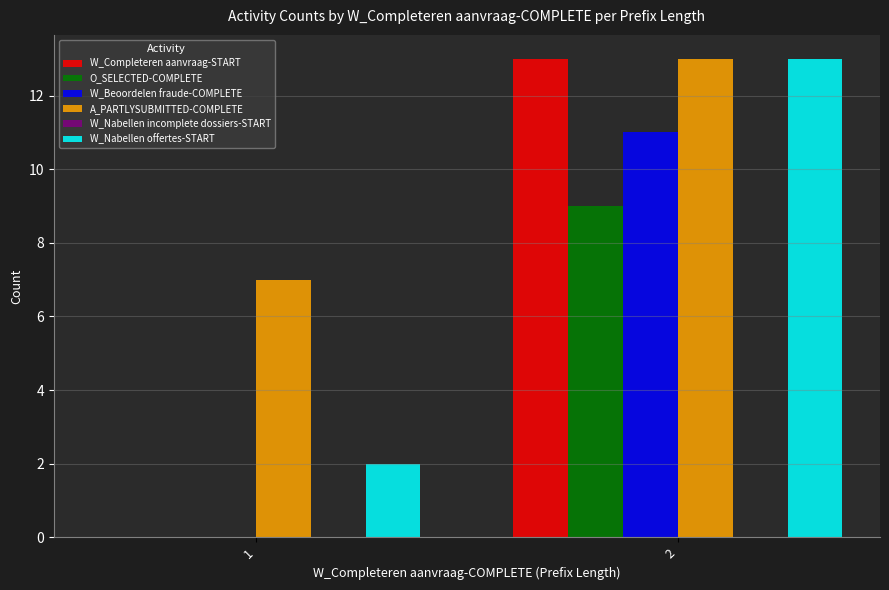

Is the value of W_Completeren aanvraag-START at 1 greater than the value of W_Nabellen offertes-START at 2?

No